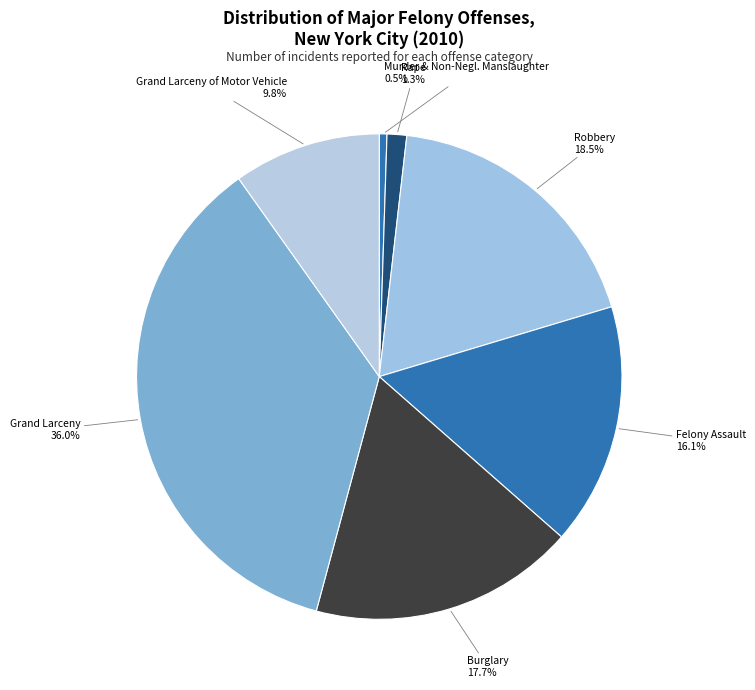

Rank the categories by value from lowest to highest.

Murder & Non-Negl. Manslaughter, Rape, Grand Larceny of Motor Vehicle, Felony Assault, Burglary, Robbery, Grand Larceny